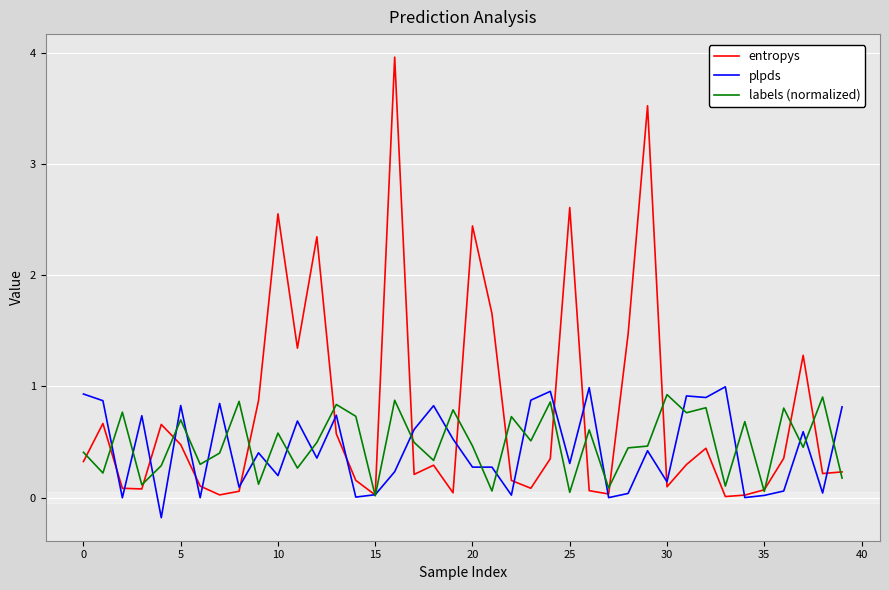

What is the maximum value for entropys?

4.0